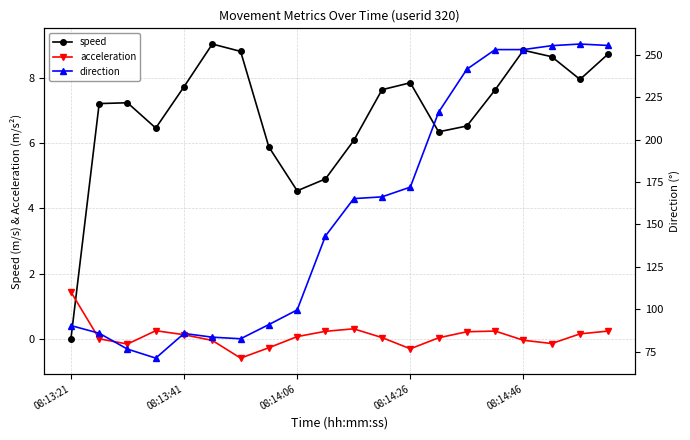

True or false: acceleration has more than 1 interior local peaks.

True